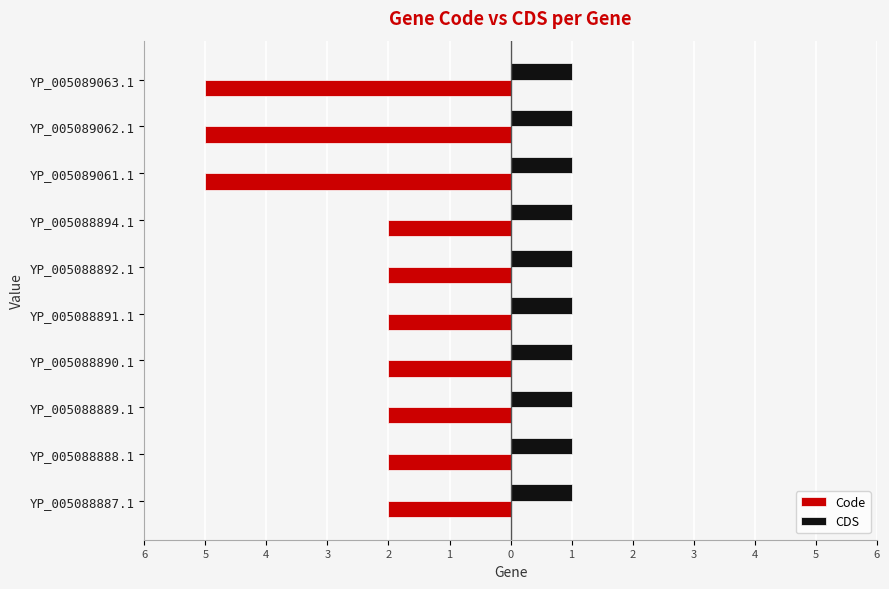

List the series in order of their peak value, highest first.

CDS, Code